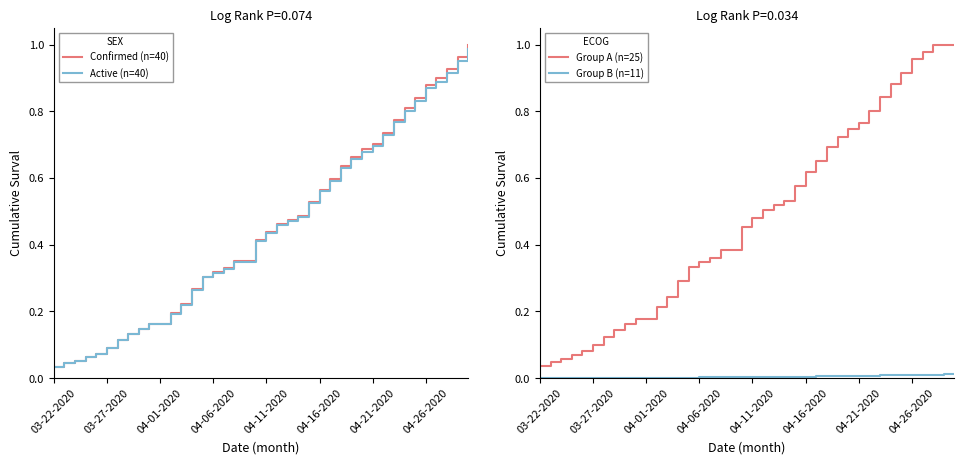

True or false: Group B (n=11) has a value of 0.0 at 04-26-2020.

True